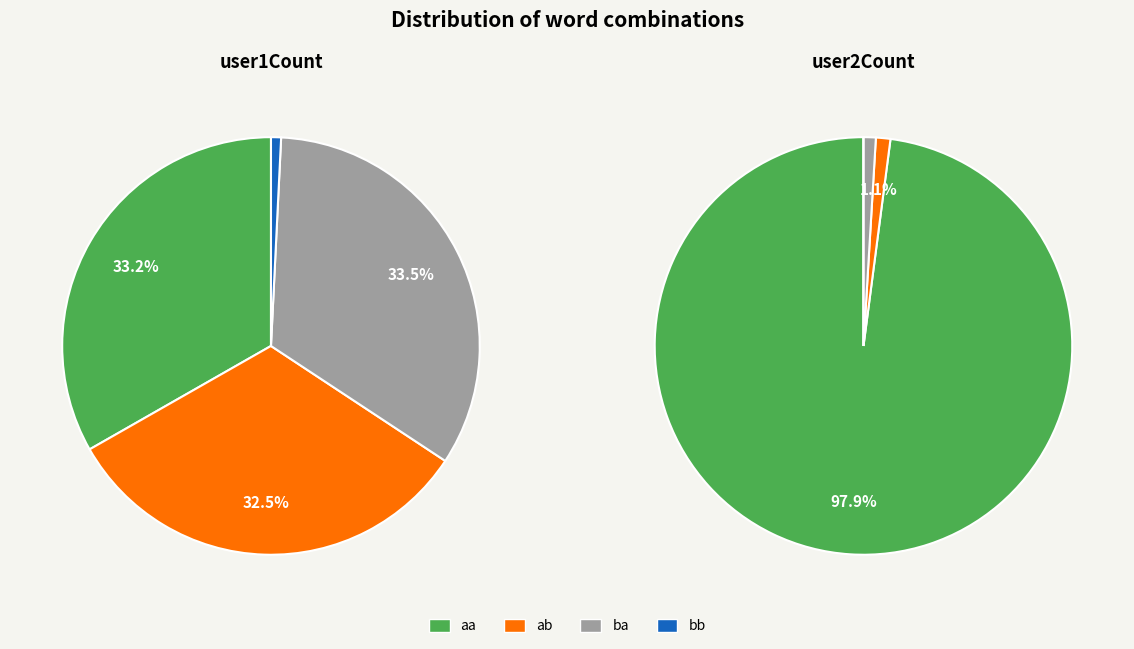

Which category has the smallest portion of the pie?

bb